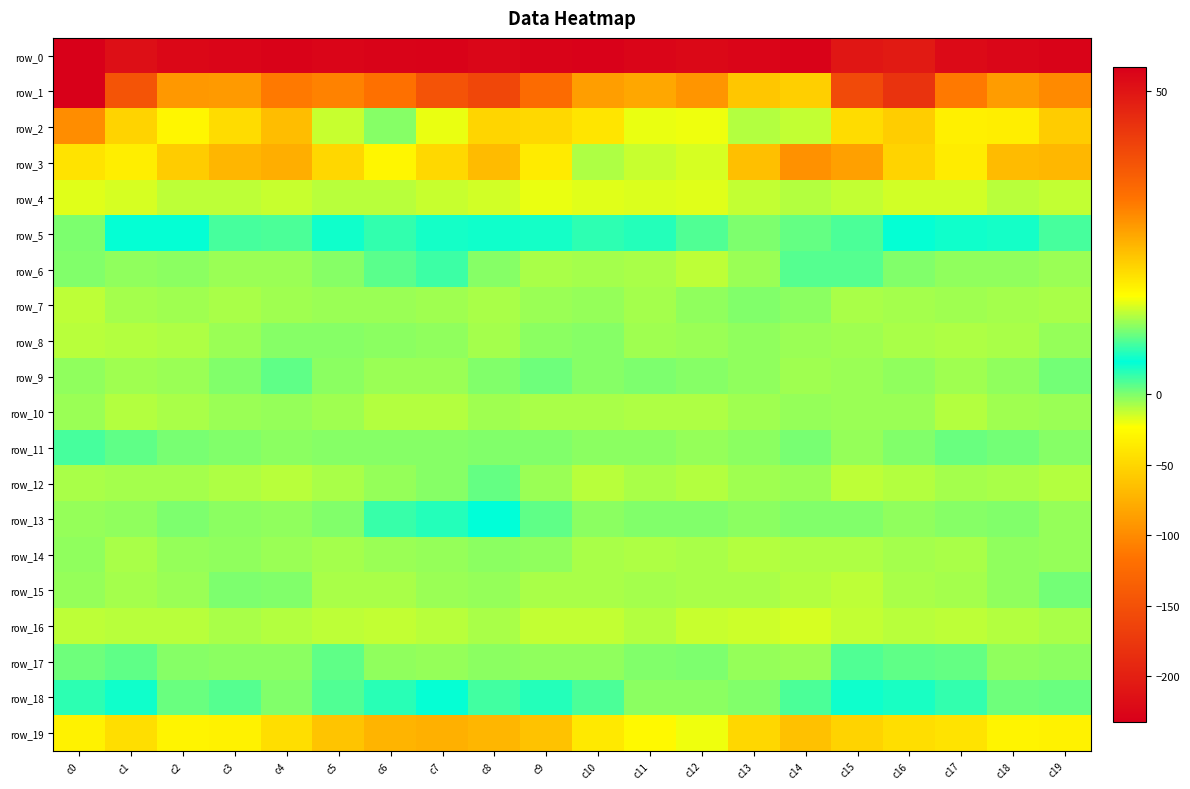

What is the total value across all series at c8?

-155.7